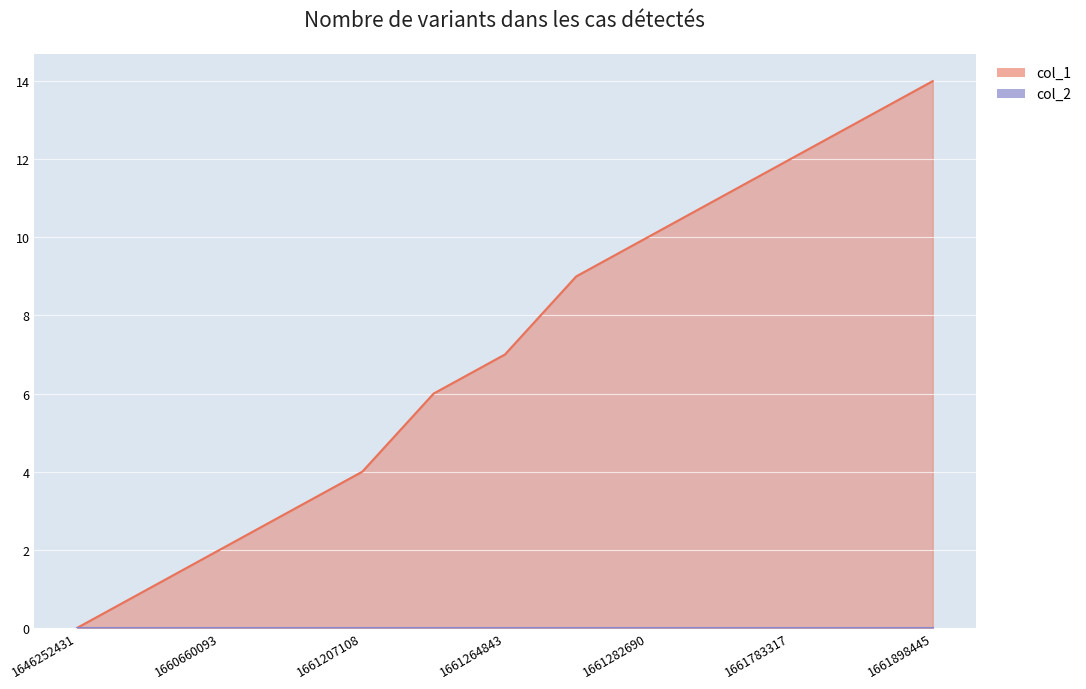

Reading left to right, what are all the values shown in this chart?

0	1	2	3	4	6	7	9	10	11	12	13	14